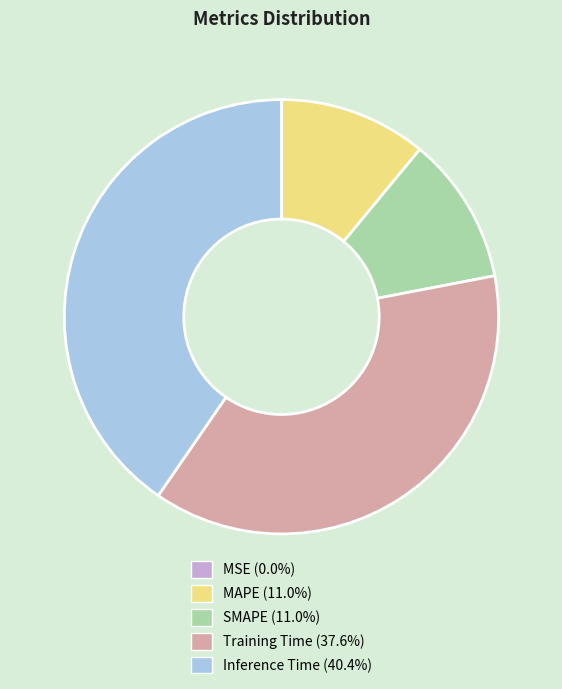

Is there any slice that represents more than half of the pie?

No